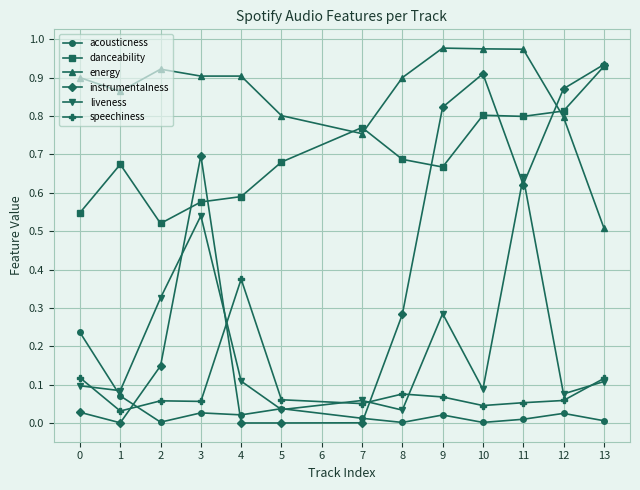

True or false: energy and speechiness cross at least once.

False